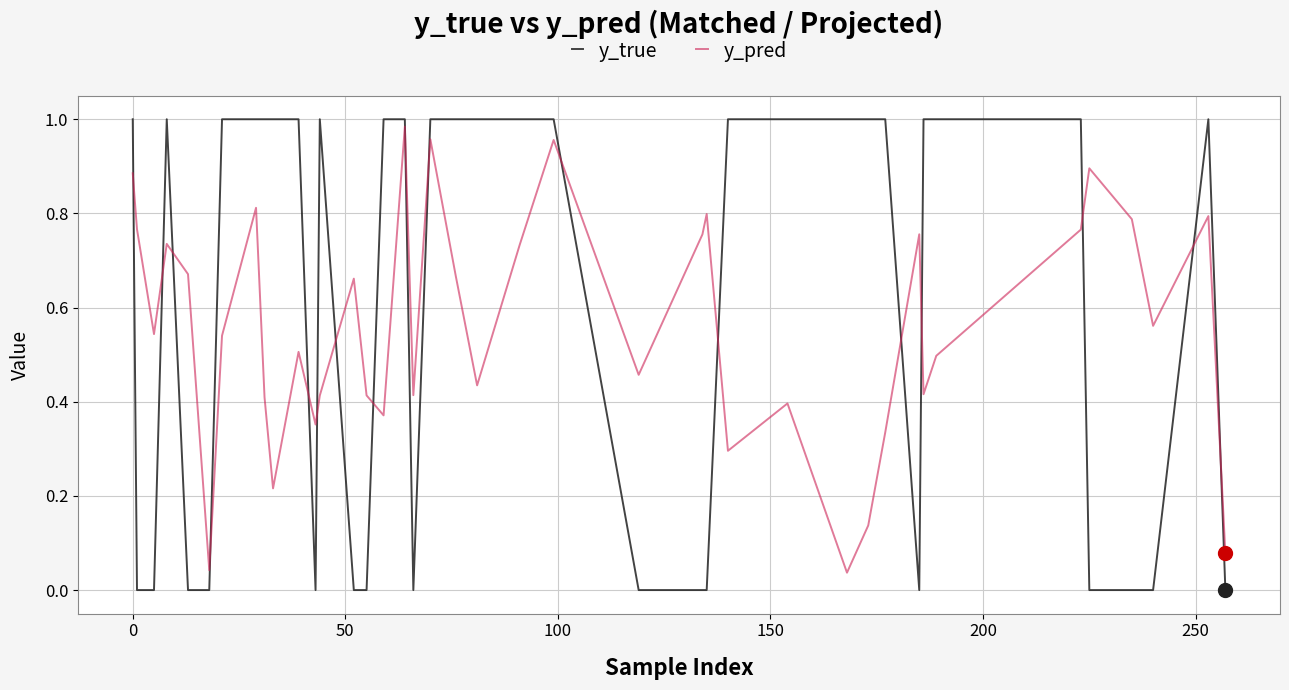

How many intersections are there between y_true and y_pred?

17